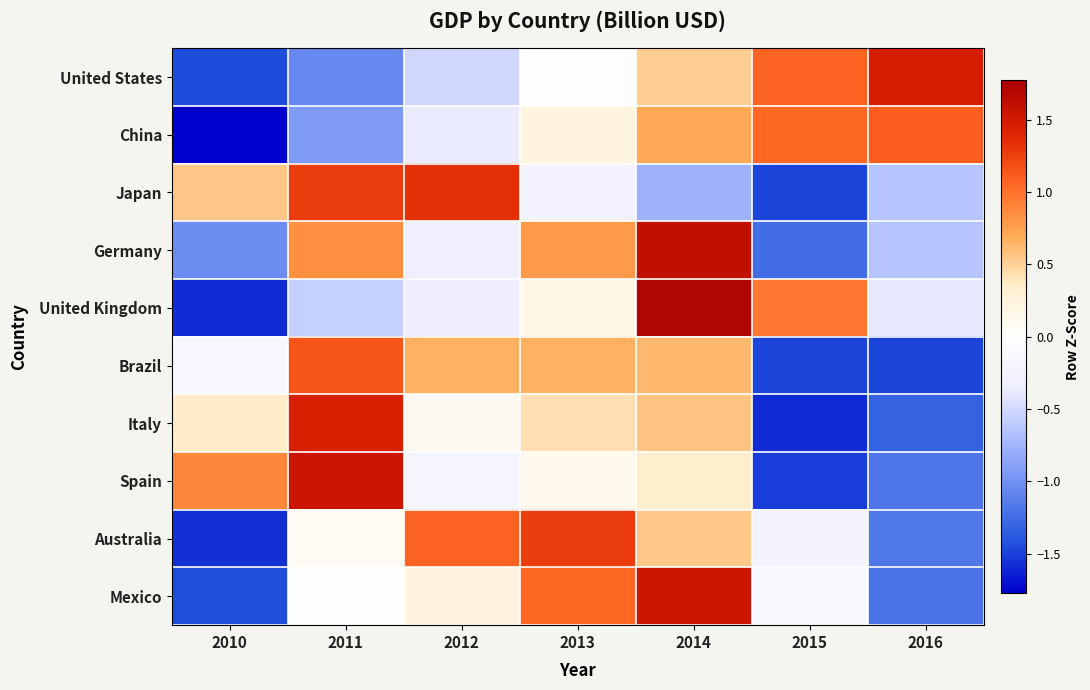

At how many categories does at least one series exceed 1?

6